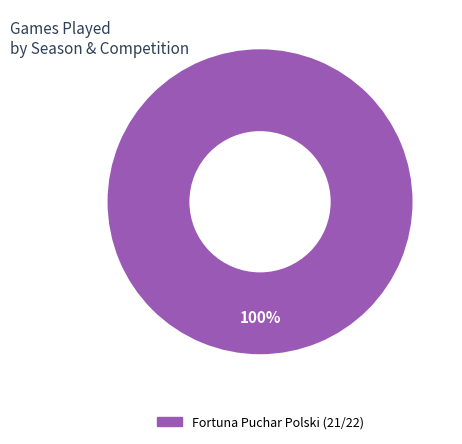

How many segments does this pie chart have?

1